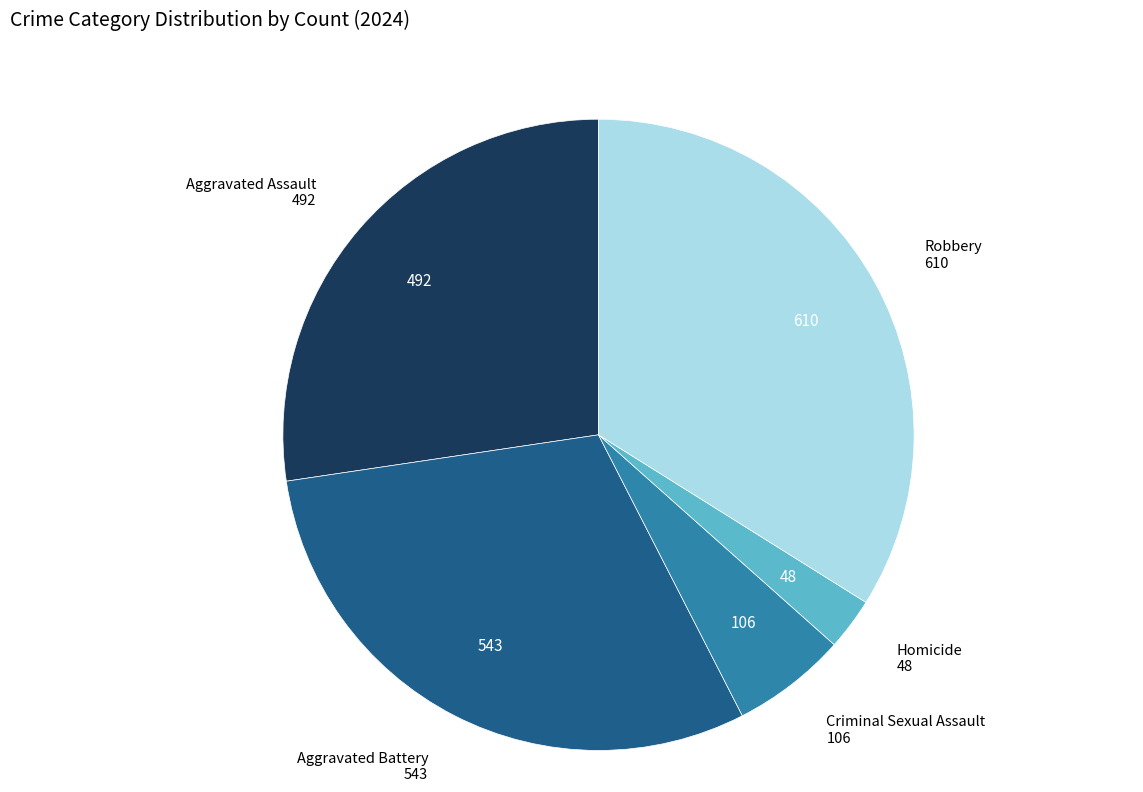

Does Aggravated Assault represent more than half of the total?

No